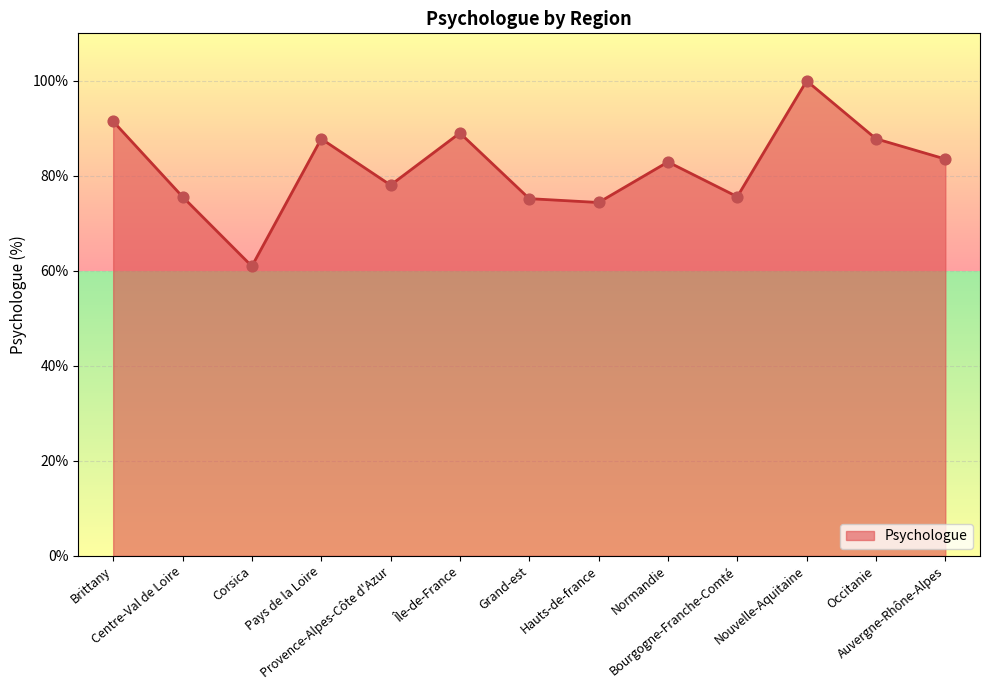

Between Provence-Alpes-Côte d'Azur and Brittany, which is larger?

Brittany